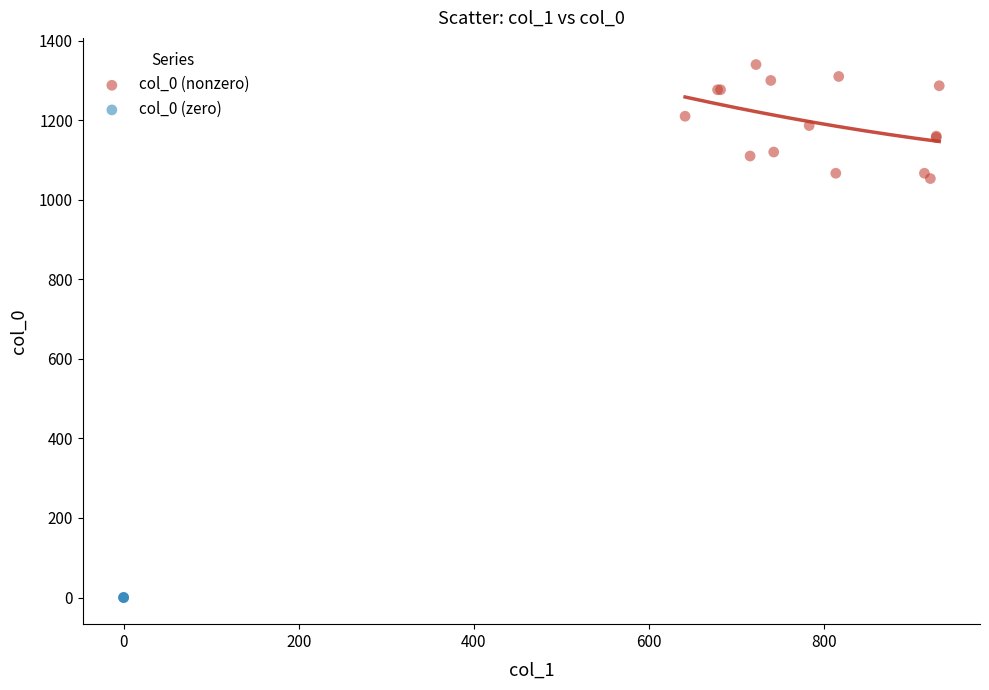

Which series reaches the maximum Y coordinate?

col_0 (nonzero)